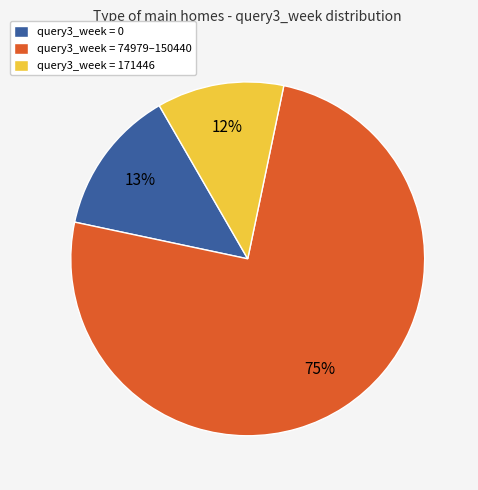

What percentage is the query3_week = 171446 slice, to the nearest percent?

12%